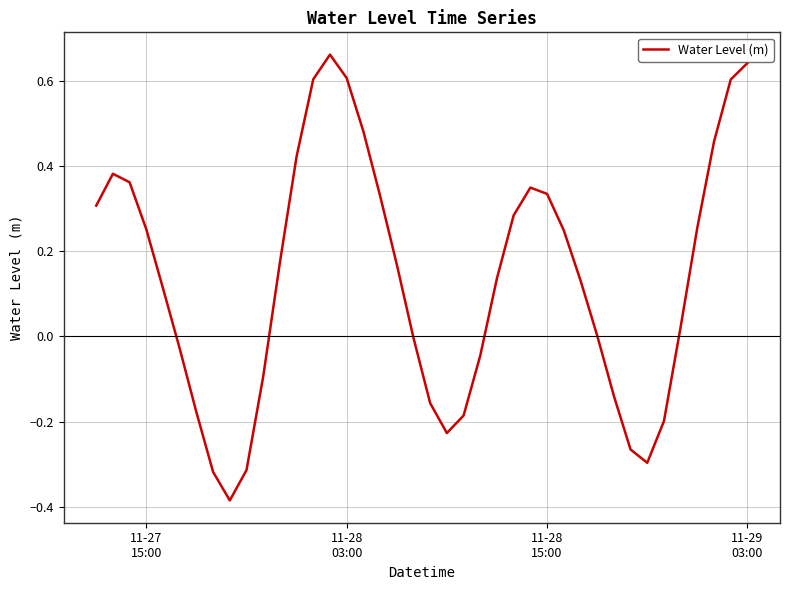

What is the difference between the maximum and minimum values?

1.0